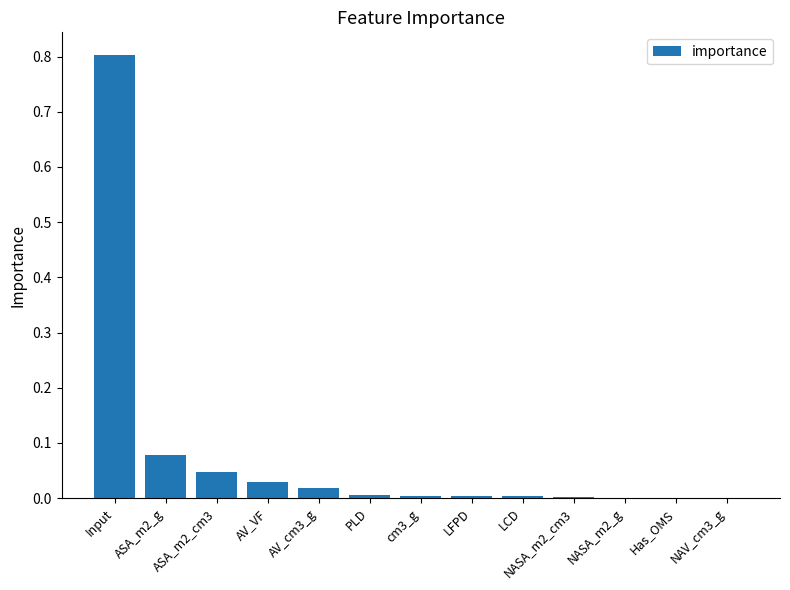

The chart shows a value of 0.0 at NASA_m2_cm3. True or false?

True